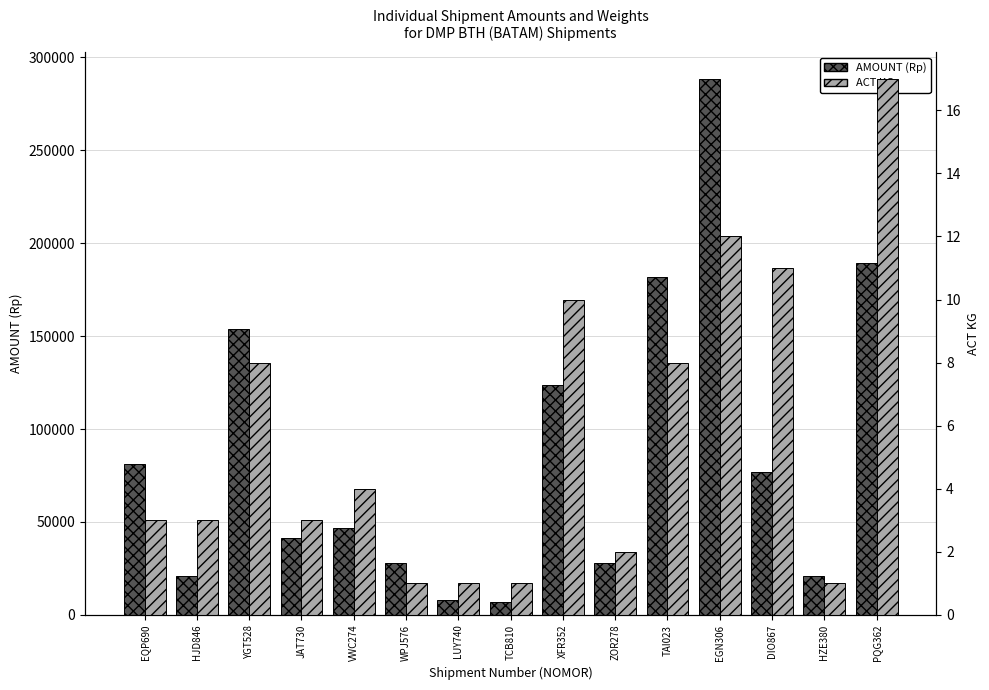

What is the sum of all ACT KG values?

85.0